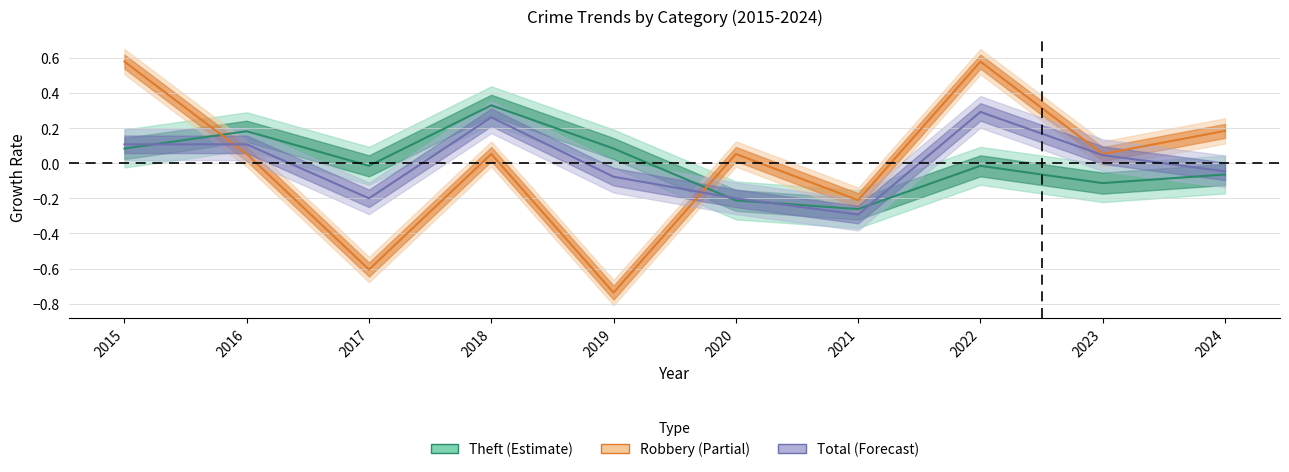

What is the sum of the Robbery values at 2019 and 2016?

-0.7